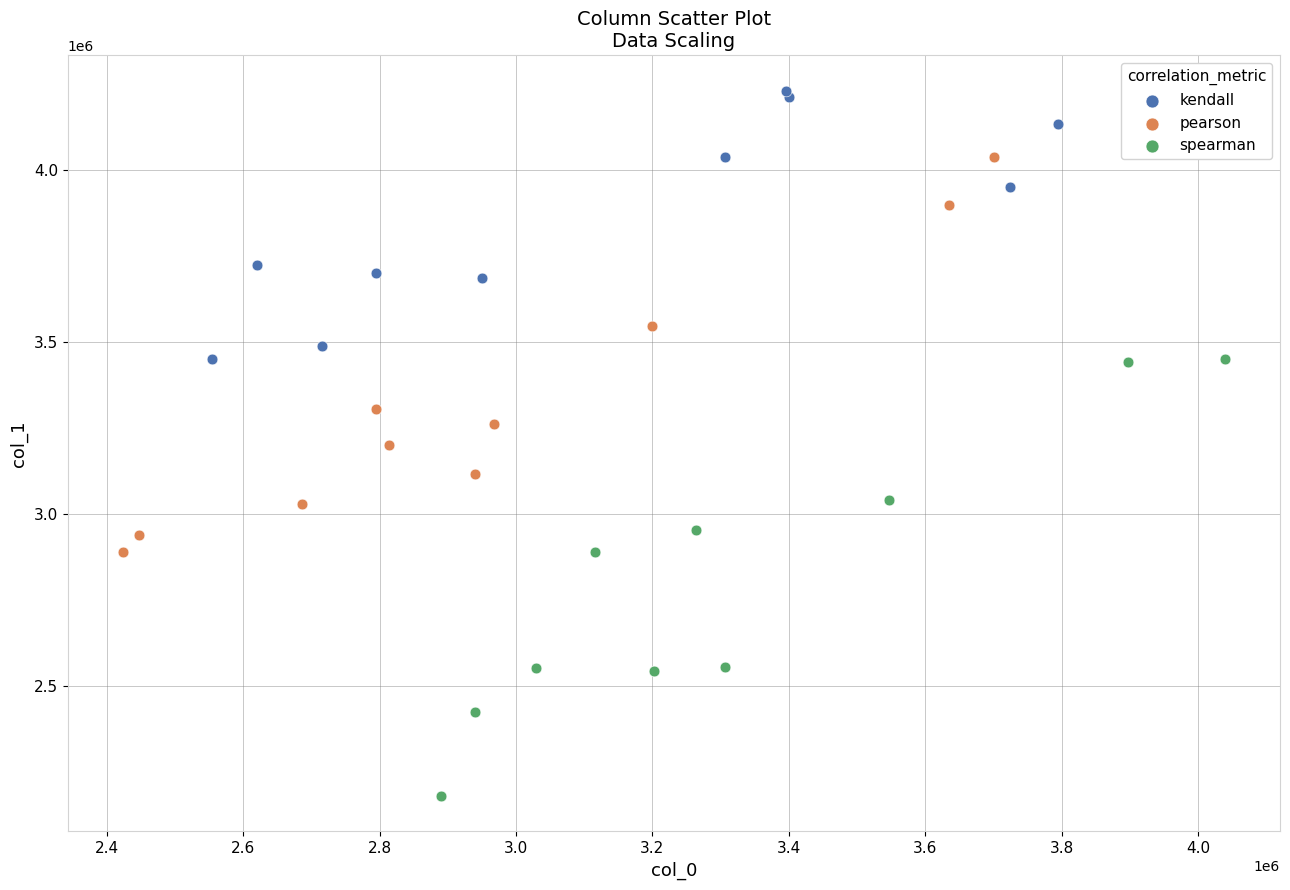

Which series reaches the maximum Y coordinate?

kendall